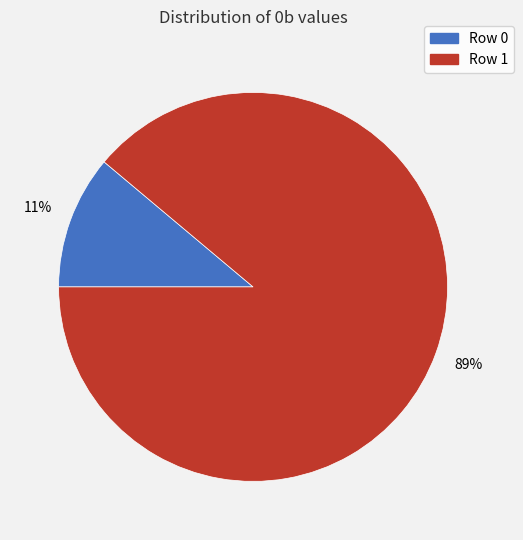

Which slice represents more than half of the pie?

Row 1